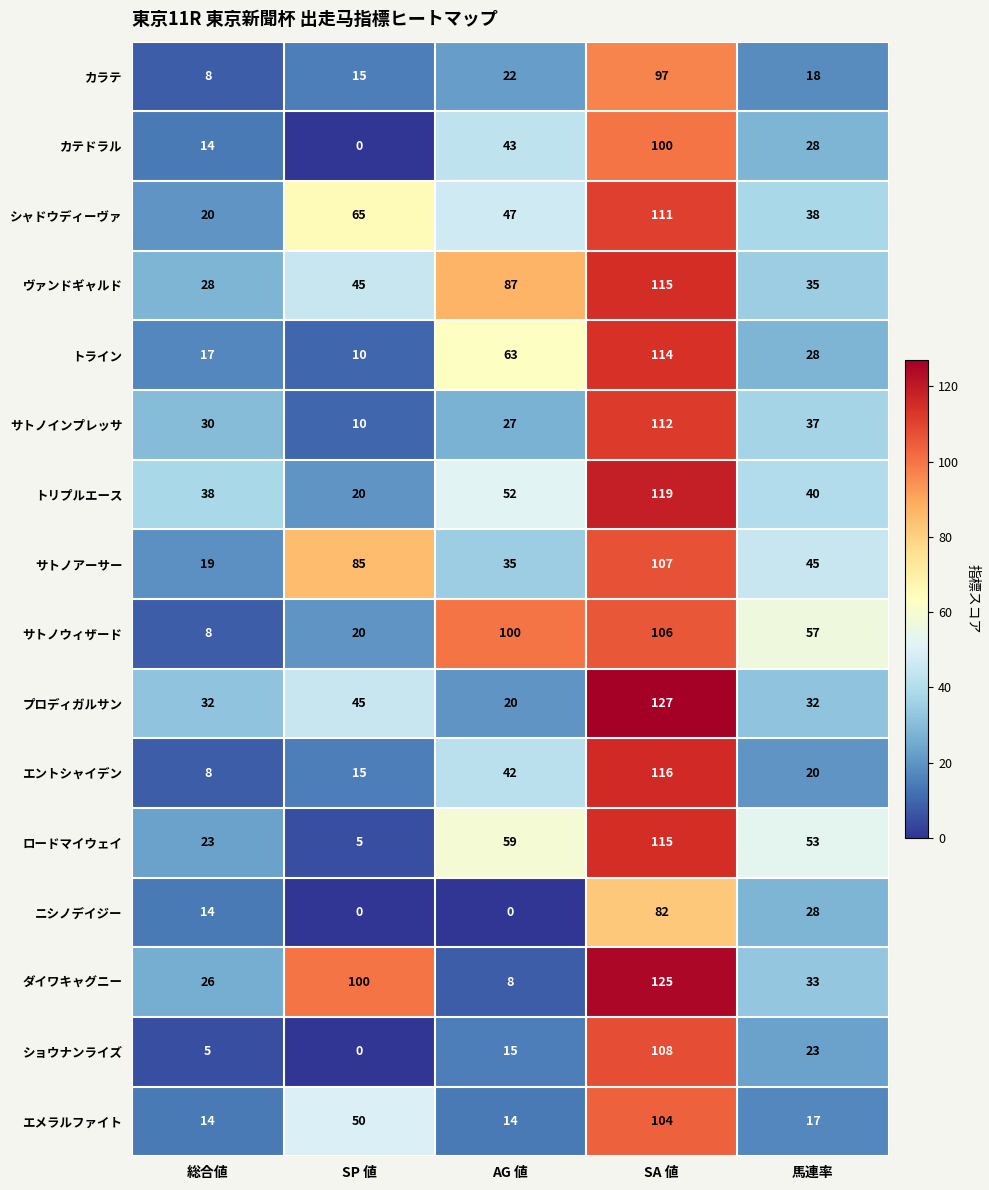

Count the number of data series in this chart.

16